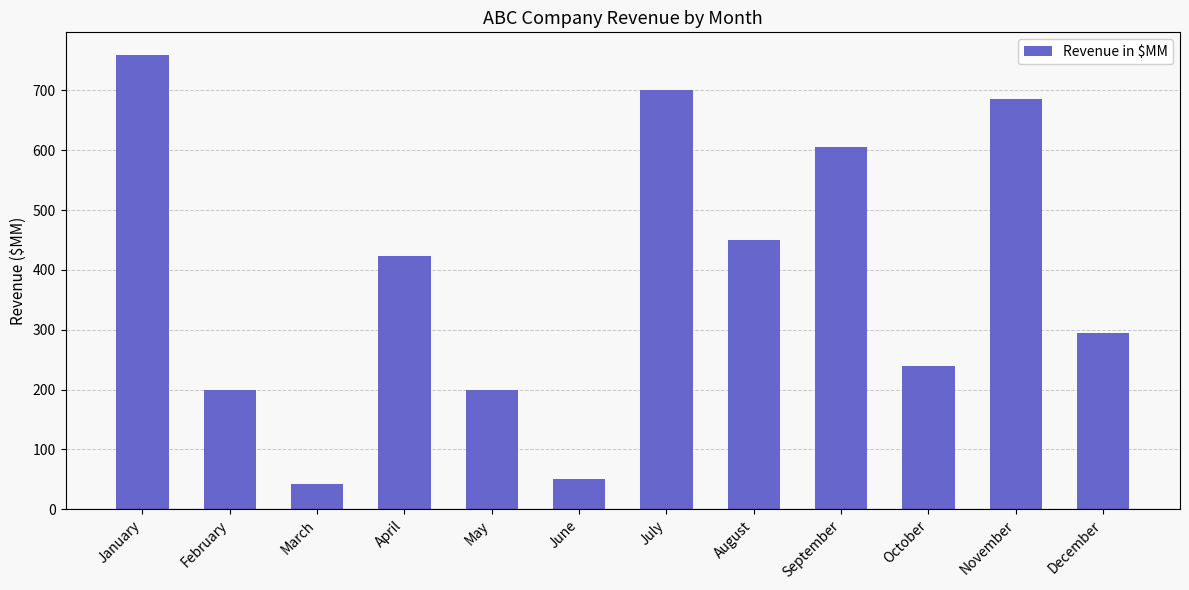

What is the value of the 4th bar from the left?

423